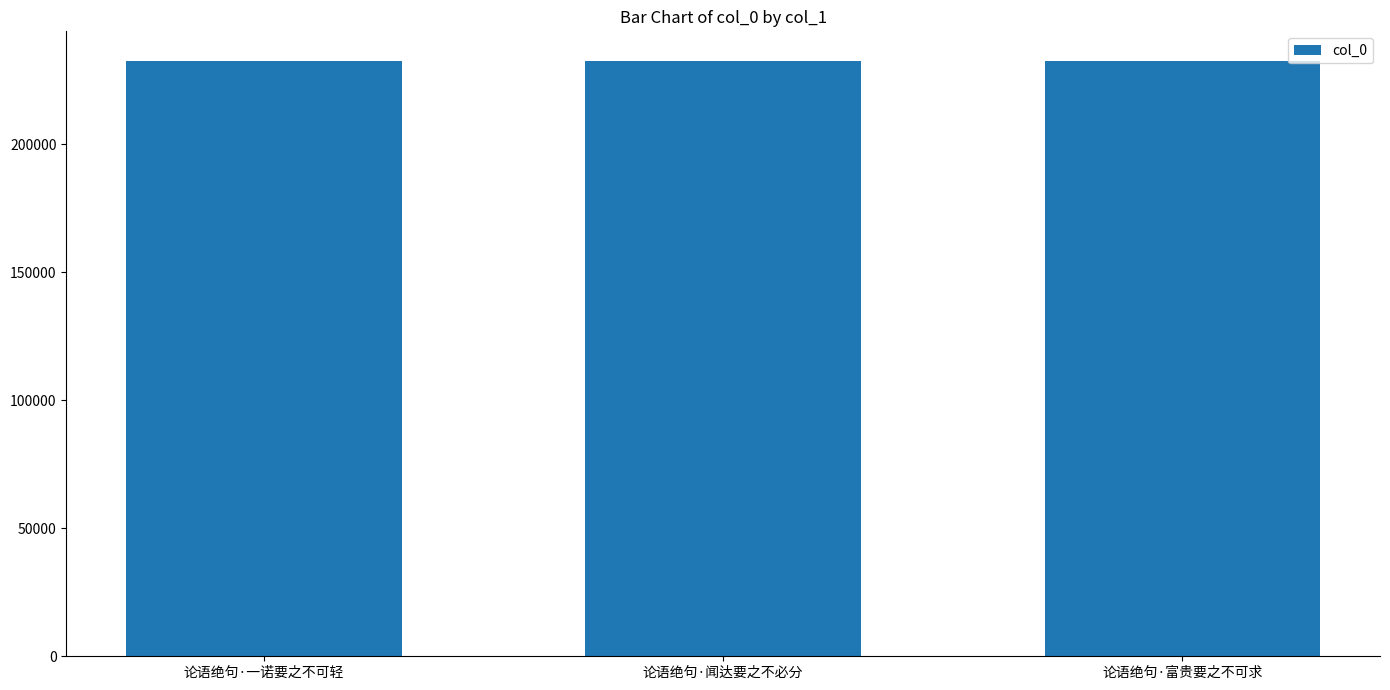

What position from the left is 论语绝句·富贵要之不可求?

3